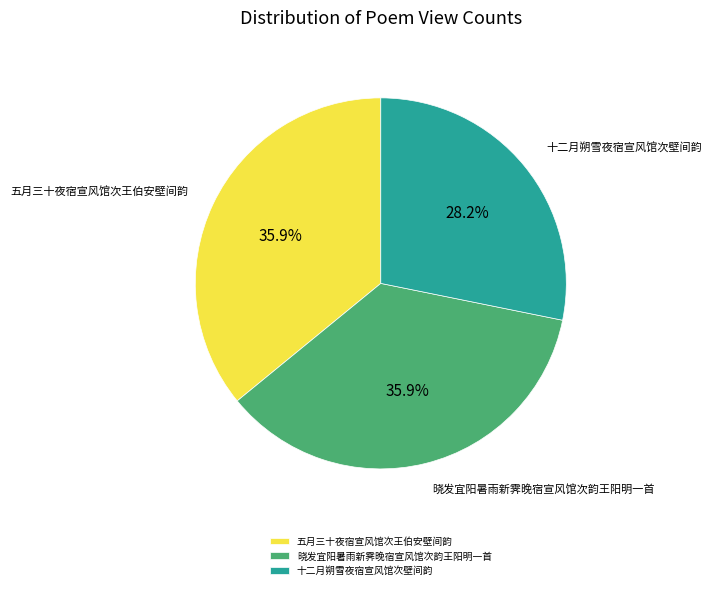

Combined, do 十二月朔雪夜宿宣风馆次壁间韵 and 晓发宜阳暑雨新霁晚宿宣风馆次韵王阳明一首 account for over 50%?

Yes